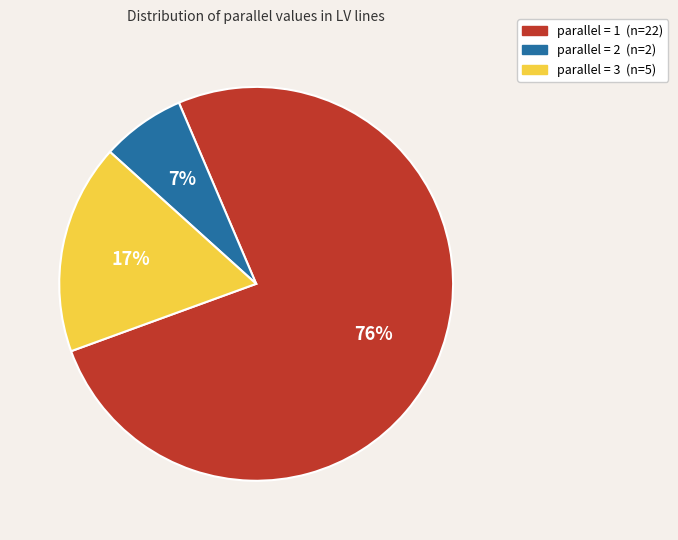

To the nearest percent, what is the difference between the largest and smallest slice percentages?

69%